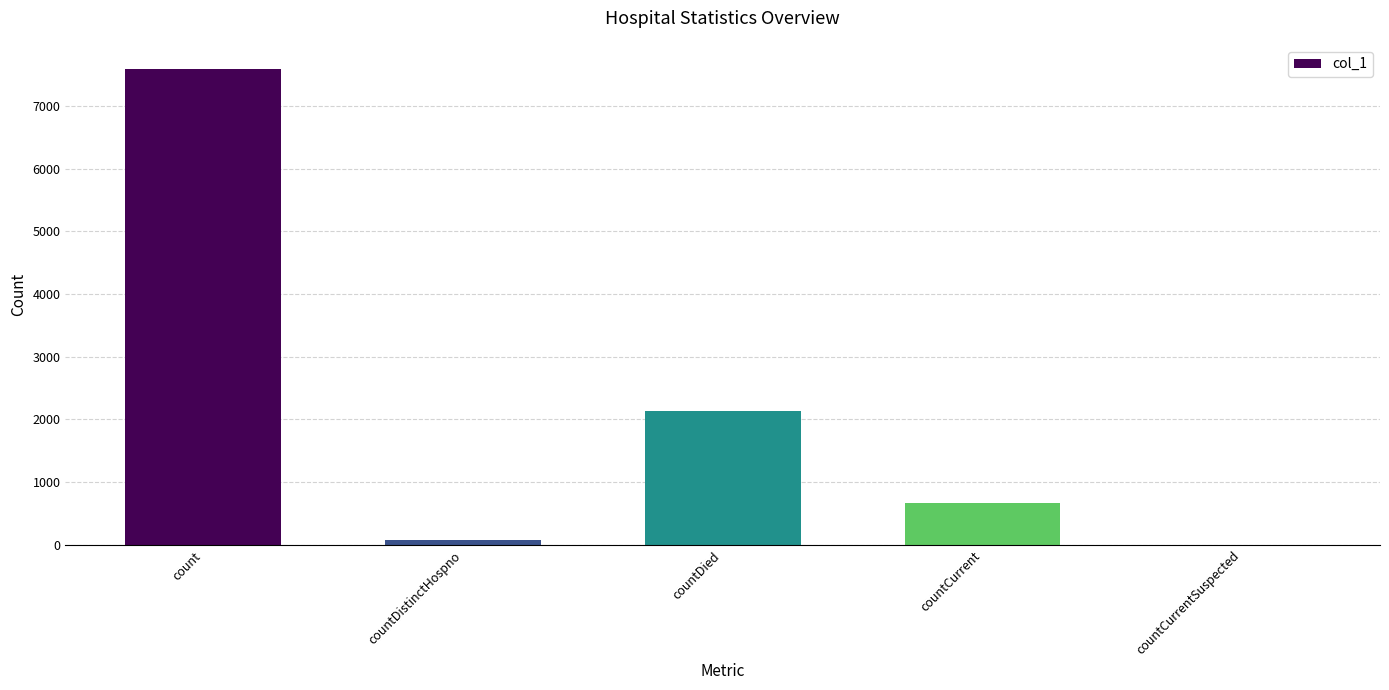

What is the change in value from countDied to countCurrent?

-1465